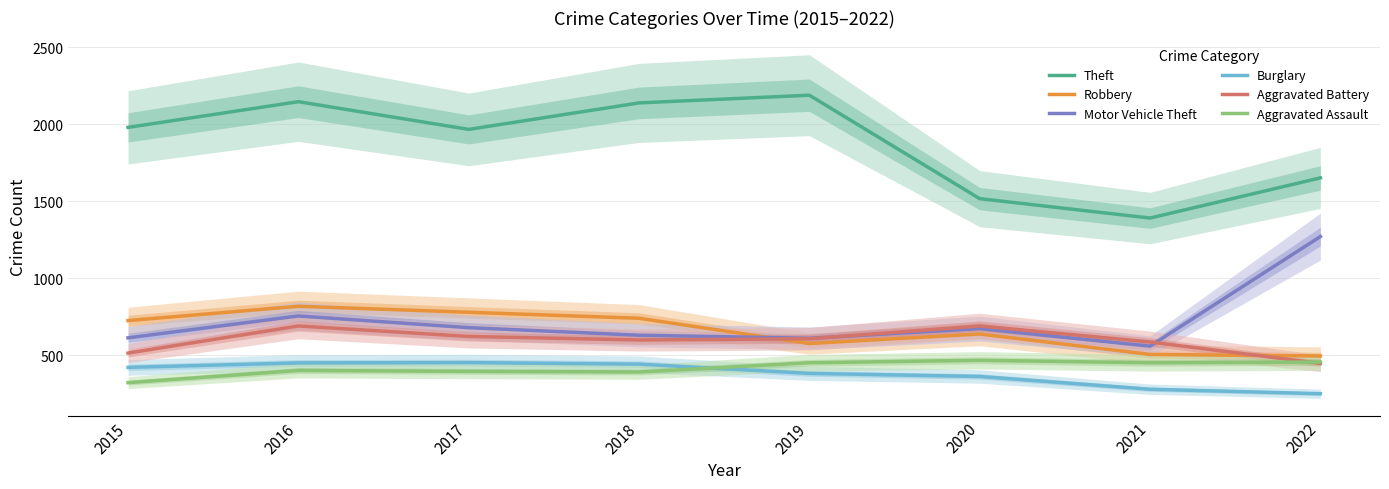

True or false: Aggravated Battery has more than 2 interior local peaks.

False